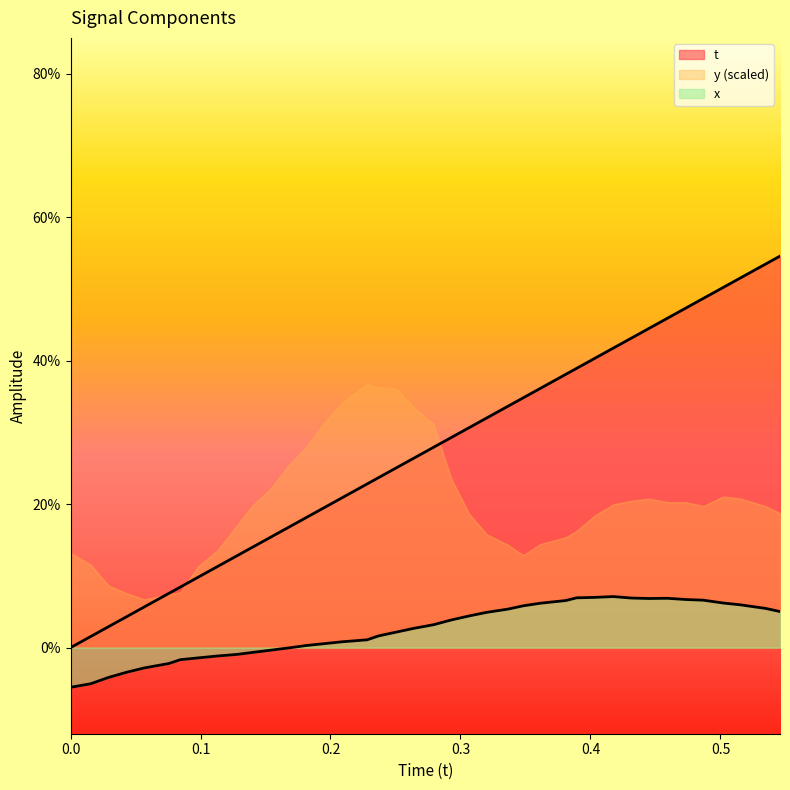

What is the label of the 34th point from the right?

0.0844574